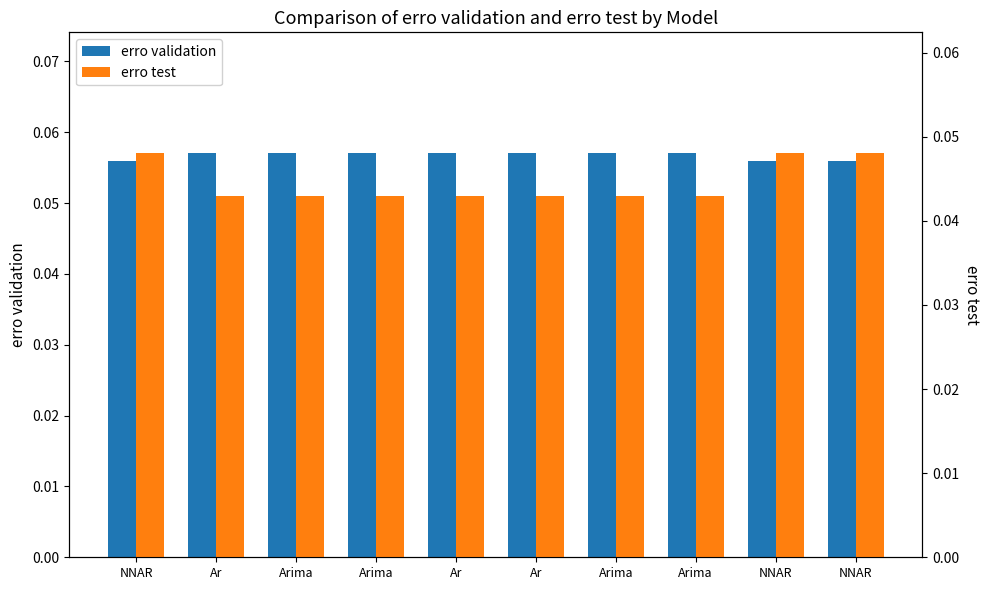

Reading right to left, transcribe all the data shown in this chart.

erro validation: NNAR=0.1	NNAR=0.1	Arima=0.1	Arima=0.1	Ar=0.1	Ar=0.1	Arima=0.1	Arima=0.1	Ar=0.1	NNAR=0.1
erro test: NNAR=0.0	NNAR=0.0	Arima=0.0	Arima=0.0	Ar=0.0	Ar=0.0	Arima=0.0	Arima=0.0	Ar=0.0	NNAR=0.0